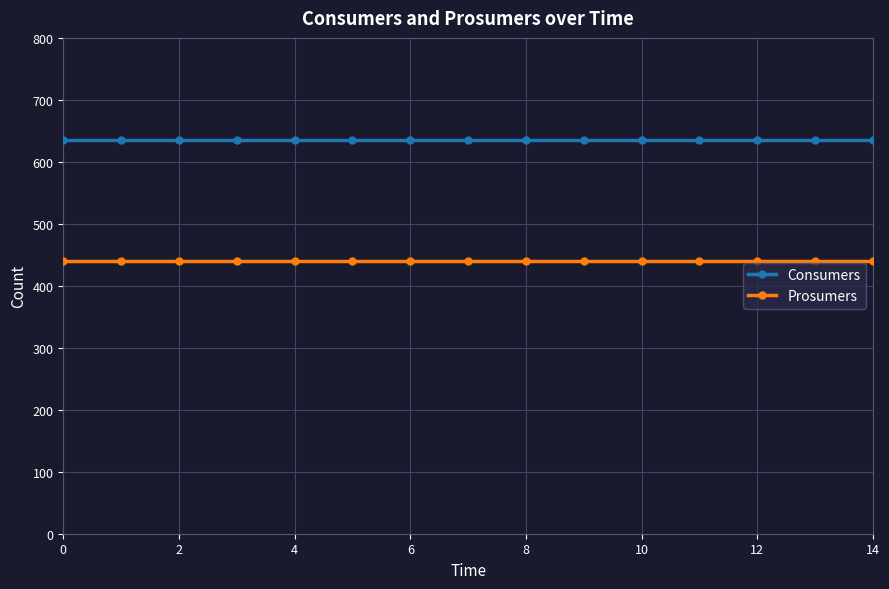

What is the value of the Consumers point at the 6th from the left?

635